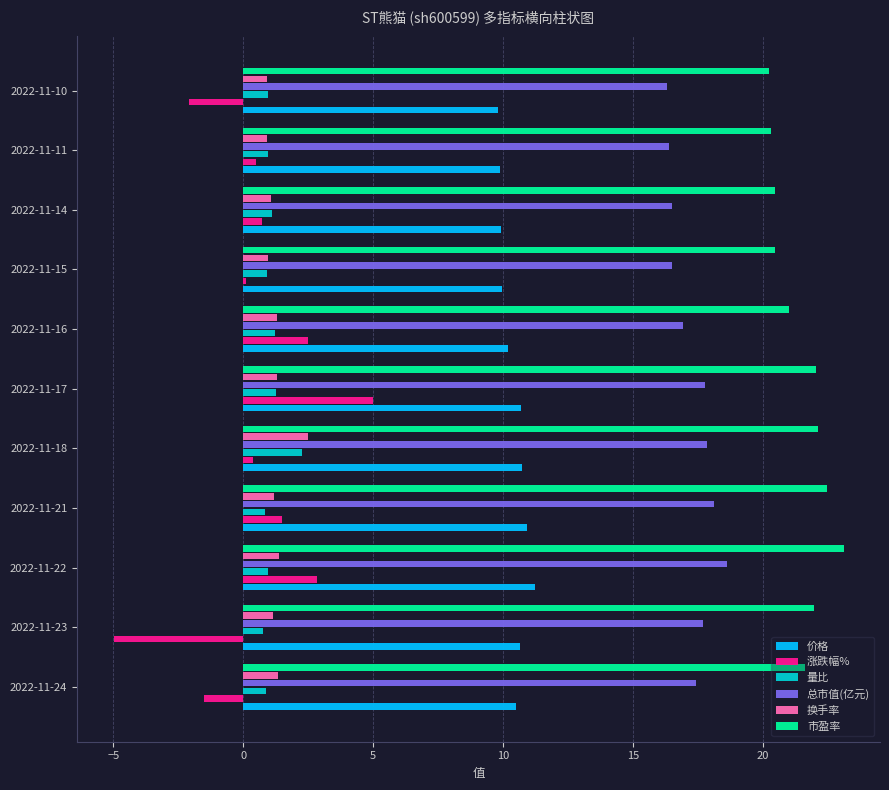

True or false: 量比 has a value of 1.1 at 2022-11-14.

True